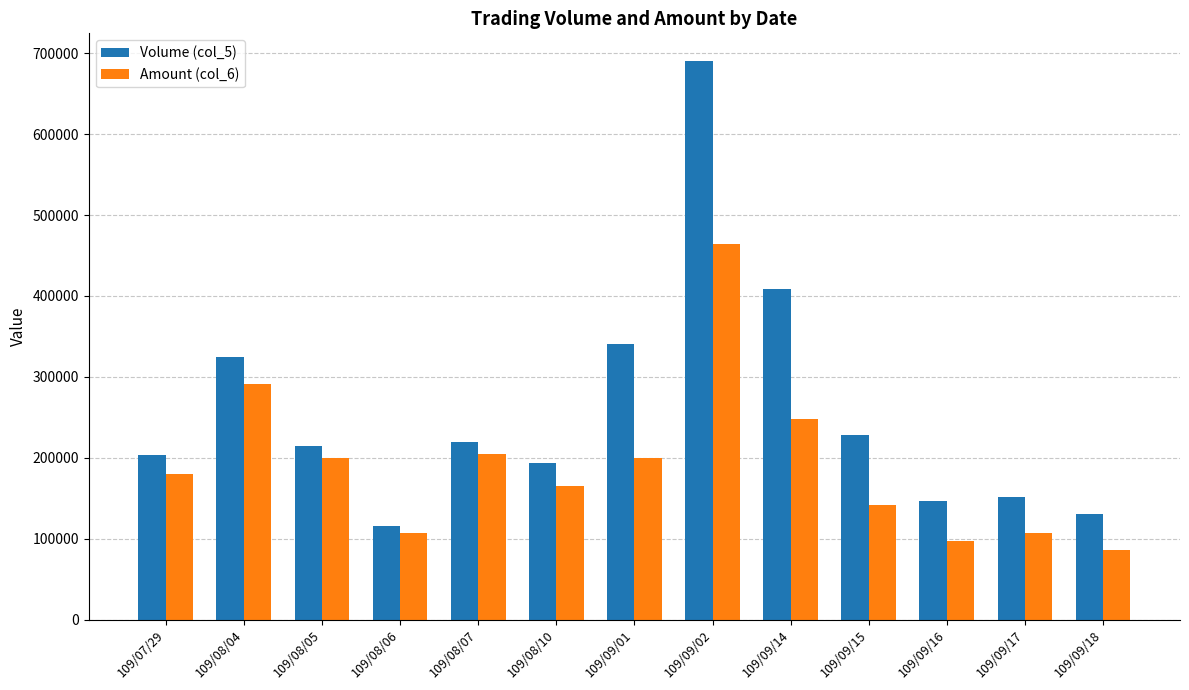

What is the label of the 10th bar from the right?

109/08/06